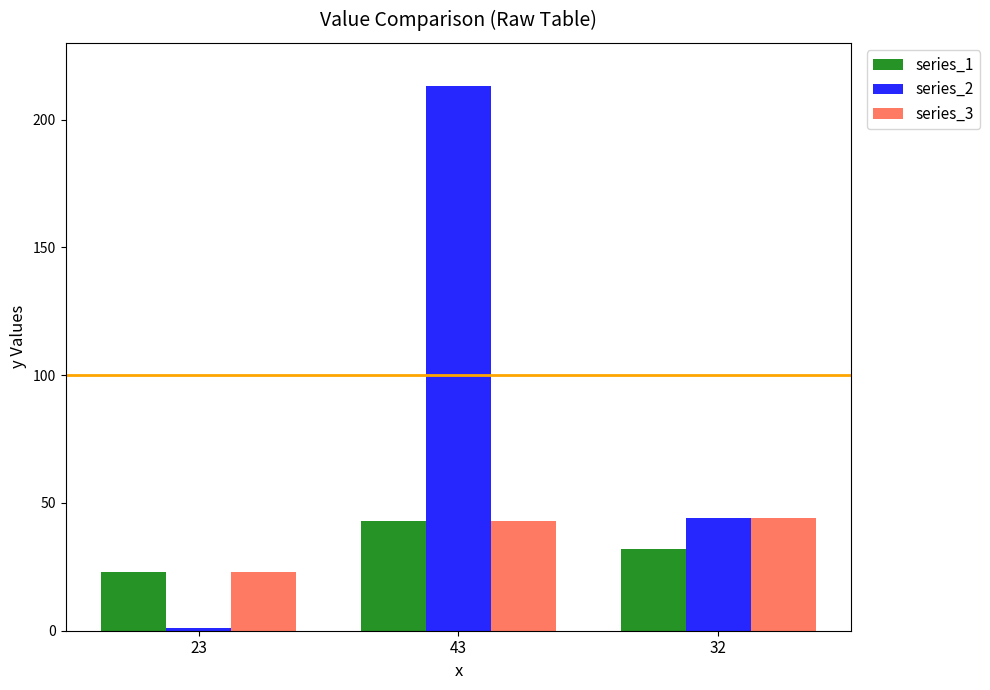

What is the value of the series_2 bar at the 3rd from the left?

44